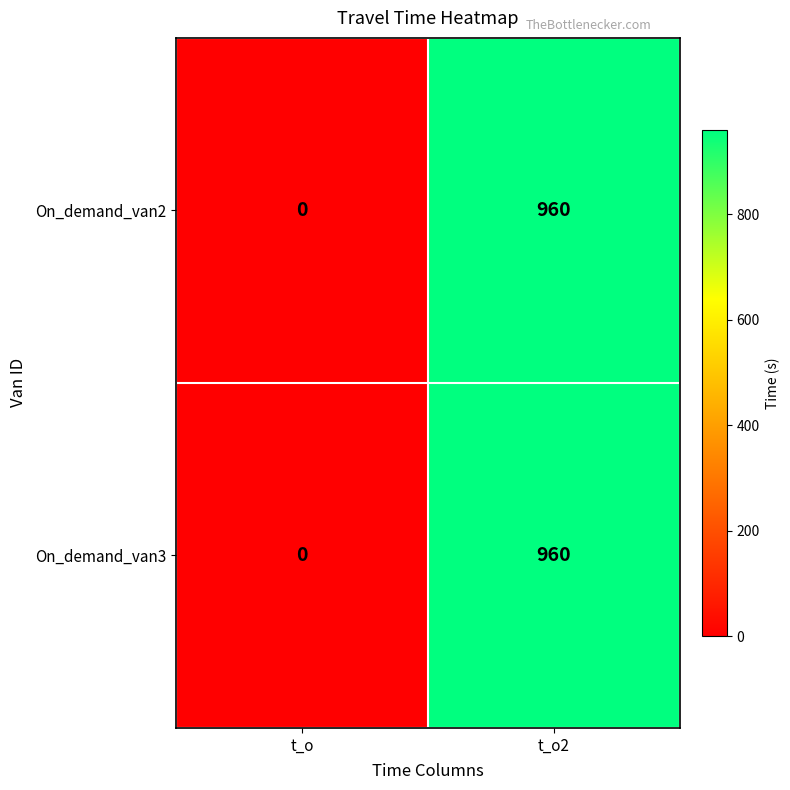

Reading right to left, transcribe all the data shown in this chart.

On_demand_van2: t_o2=960	t_o=0
On_demand_van3: t_o2=960	t_o=0